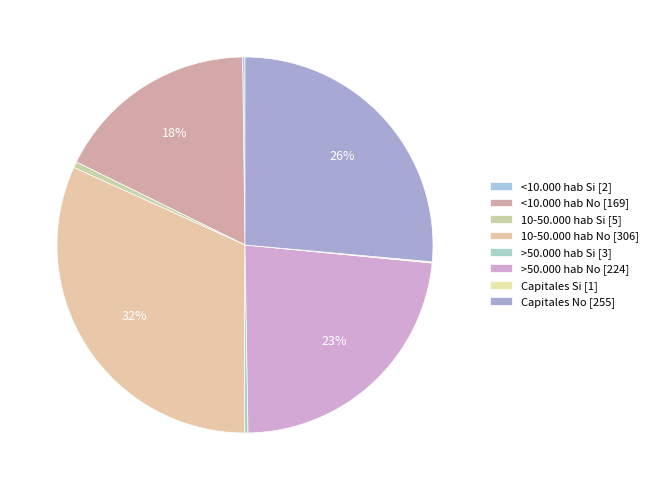

To the nearest percent, what is the difference between the <10.000 hab No and >50.000 hab Si slice percentages?

17%